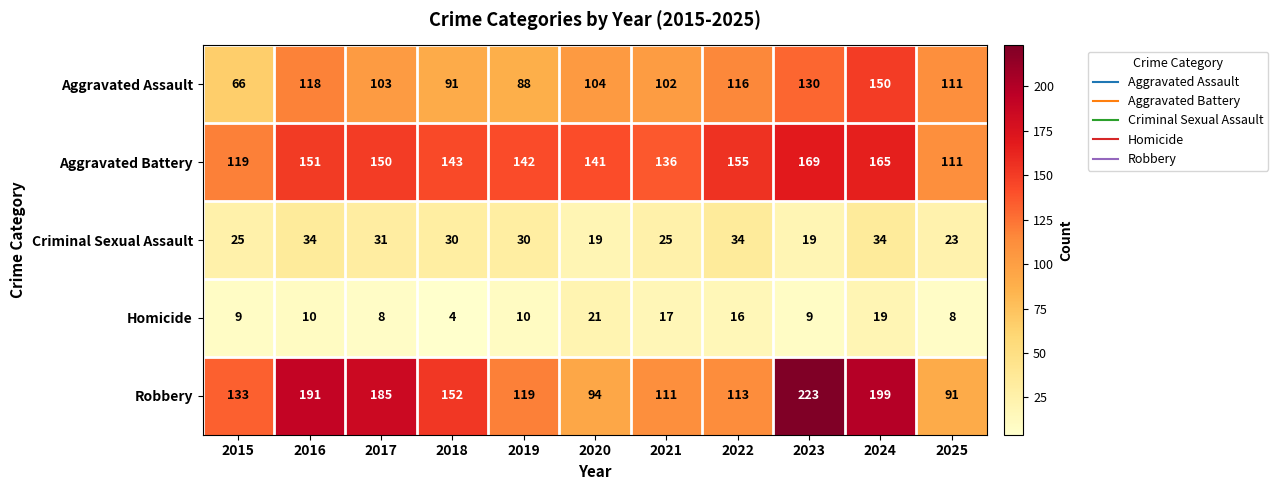

Which series has the largest total across all categories?

Robbery